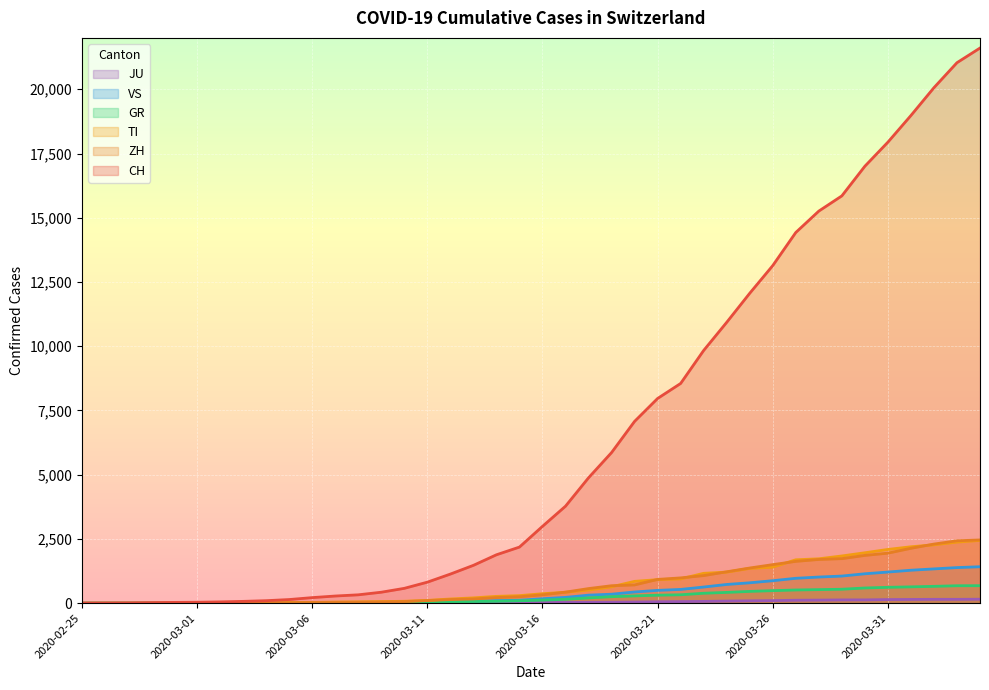

True or false: VS and TI intersect in this chart.

False